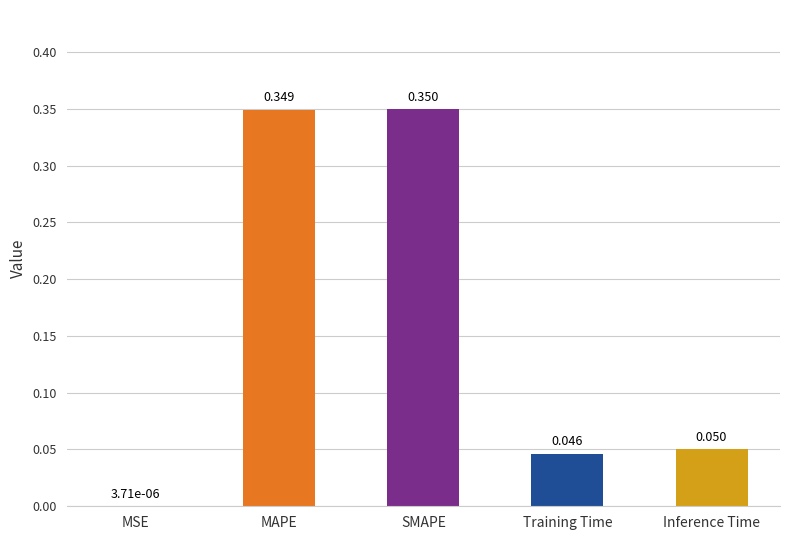

What is the average value?

0.2